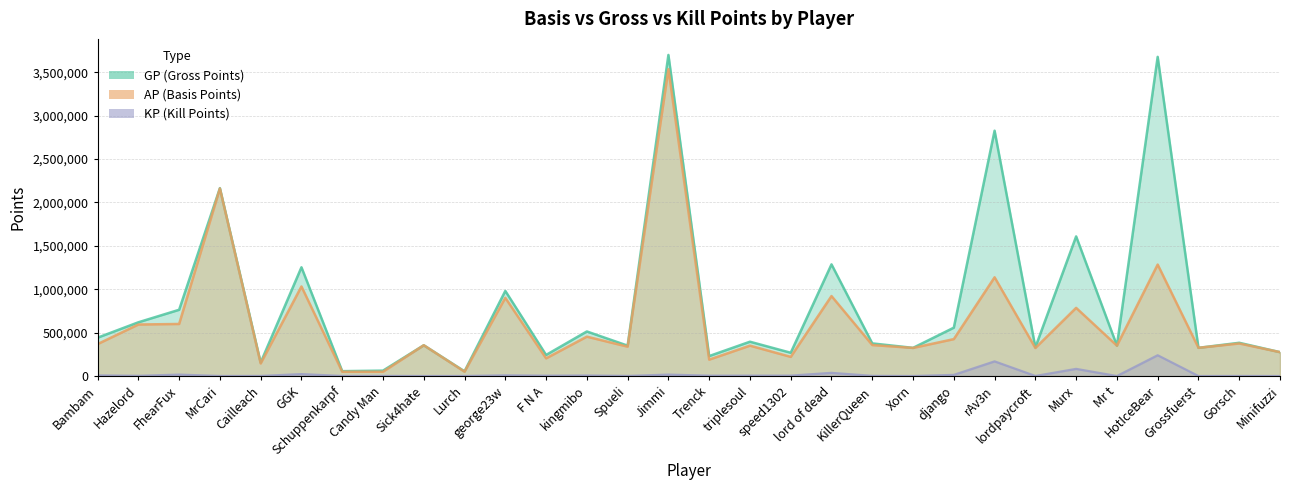

What position from the right is Mr t?

5